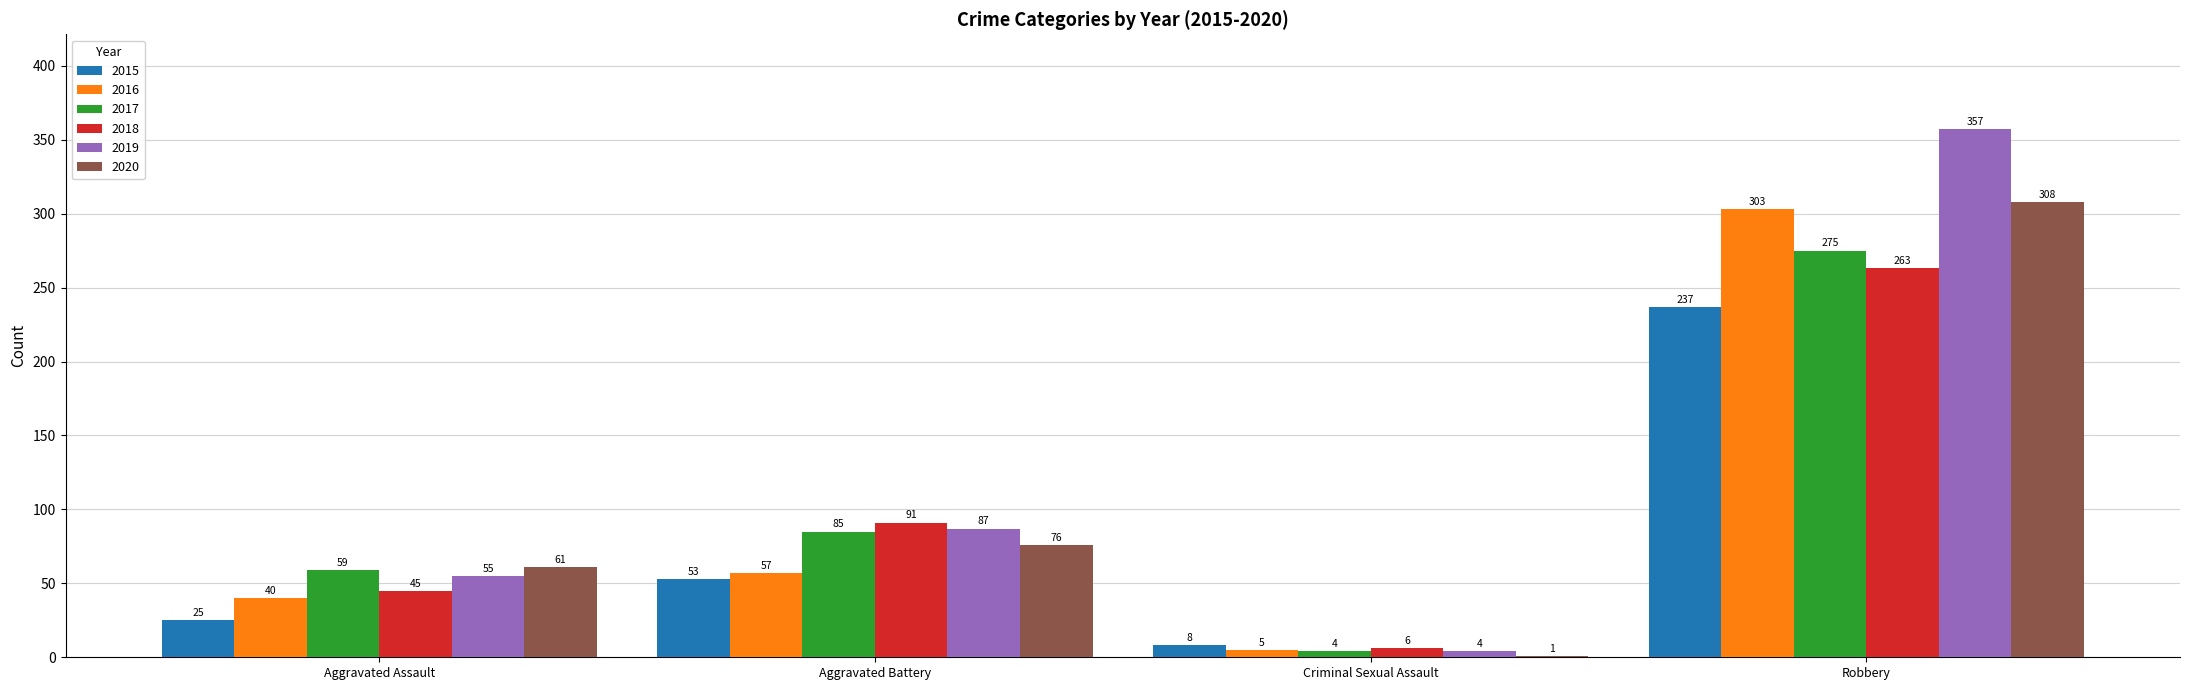

Reading left to right, list all the values displayed in this chart.

2015: Aggravated Assault=25	Aggravated Battery=53	Criminal Sexual Assault=8	Robbery=237
2016: Aggravated Assault=40	Aggravated Battery=57	Criminal Sexual Assault=5	Robbery=303
2017: Aggravated Assault=59	Aggravated Battery=85	Criminal Sexual Assault=4	Robbery=275
2018: Aggravated Assault=45	Aggravated Battery=91	Criminal Sexual Assault=6	Robbery=263
2019: Aggravated Assault=55	Aggravated Battery=87	Criminal Sexual Assault=4	Robbery=357
2020: Aggravated Assault=61	Aggravated Battery=76	Criminal Sexual Assault=1	Robbery=308